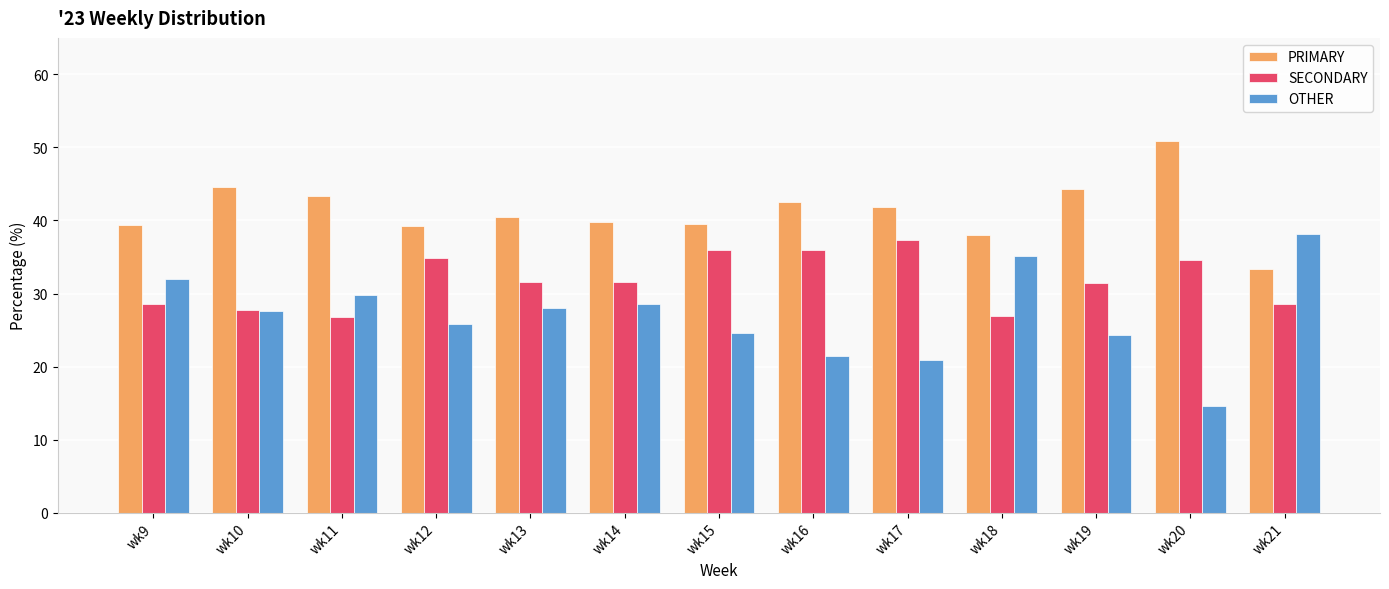

Where does the OTHER series first go above 27?

wk9